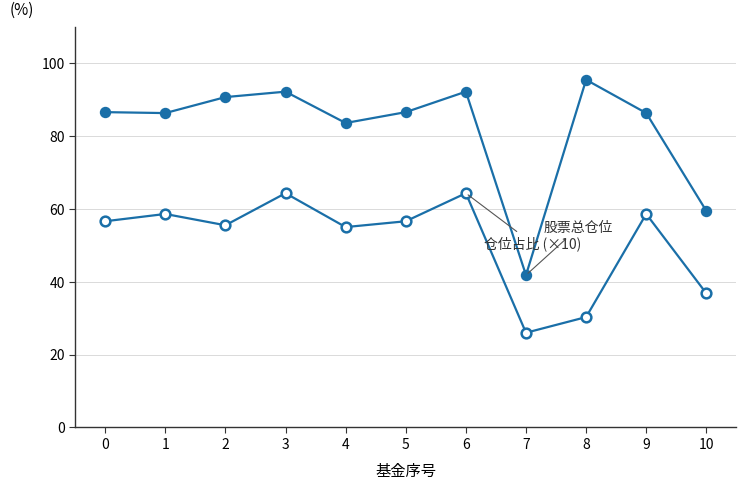

Count the number of data series in this chart.

2